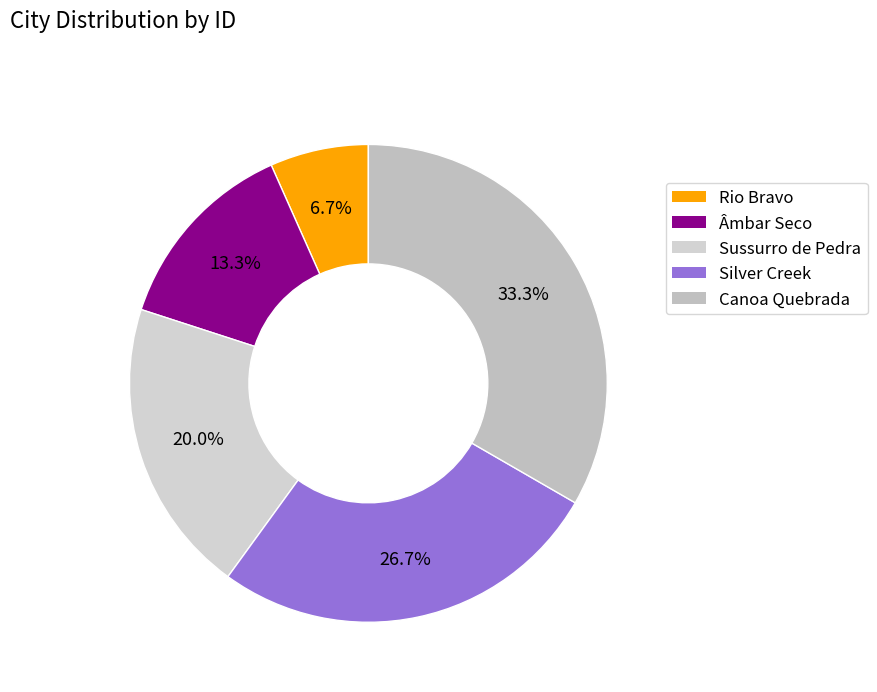

What is the smallest slice in the pie chart?

Rio Bravo